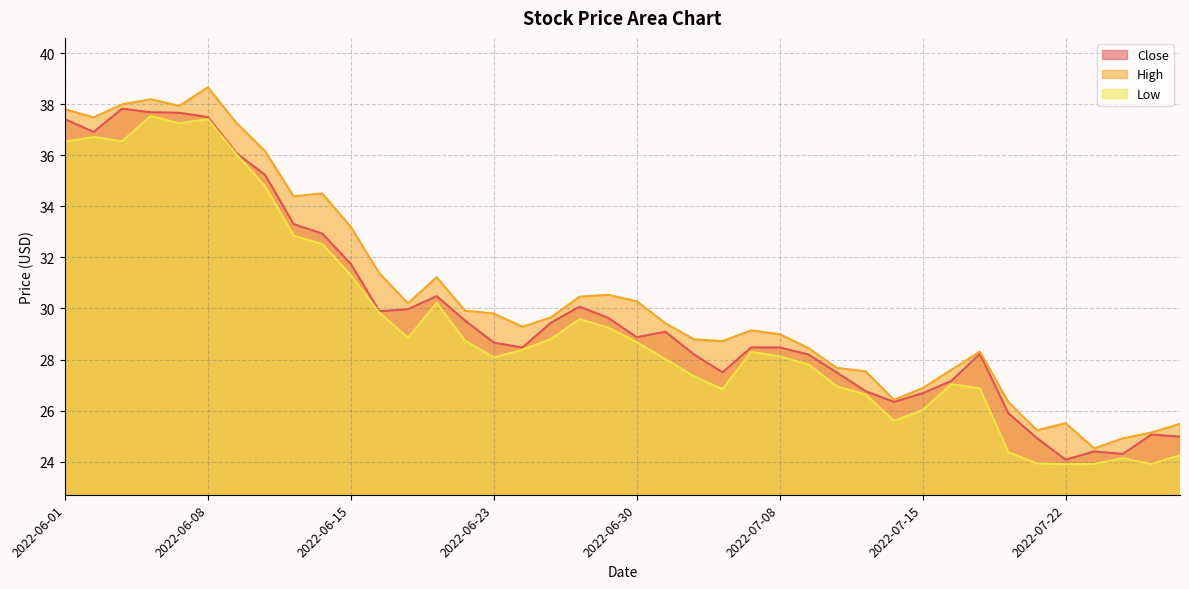

In High, how many points are higher than both neighbors (excluding endpoints)?

8